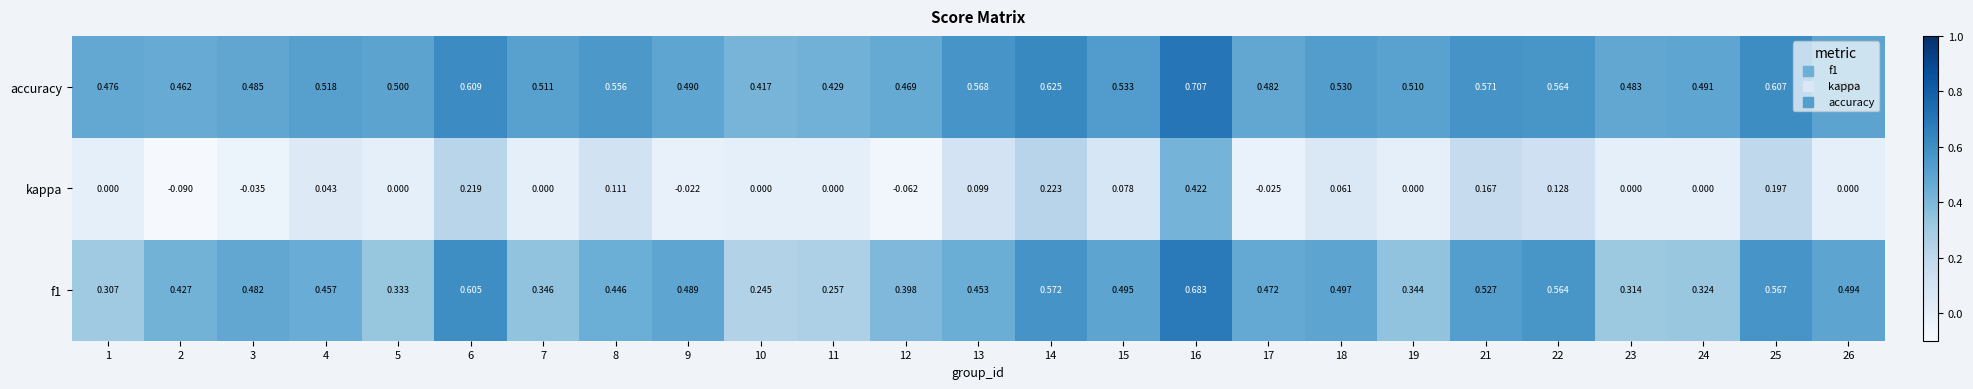

Is the value of accuracy at 15 greater than the value of kappa at 6?

Yes